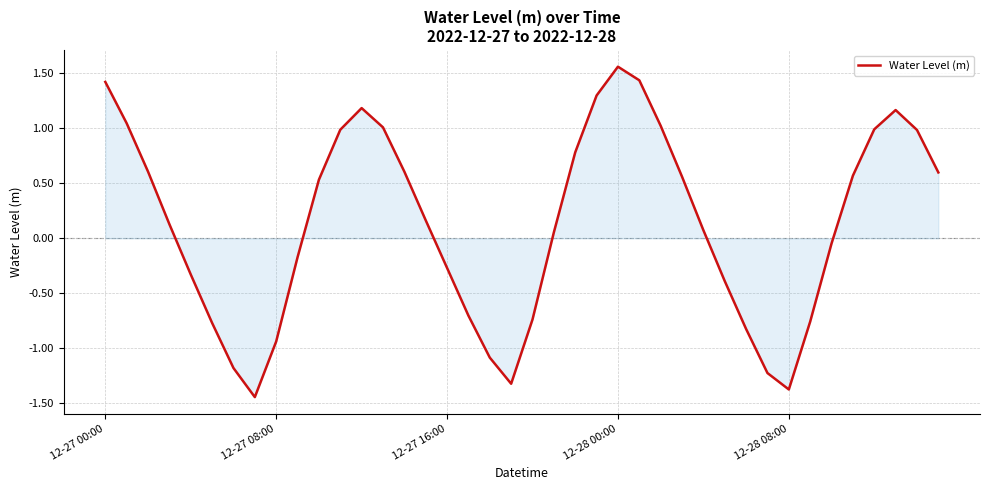

How many lines are shown in the chart?

1